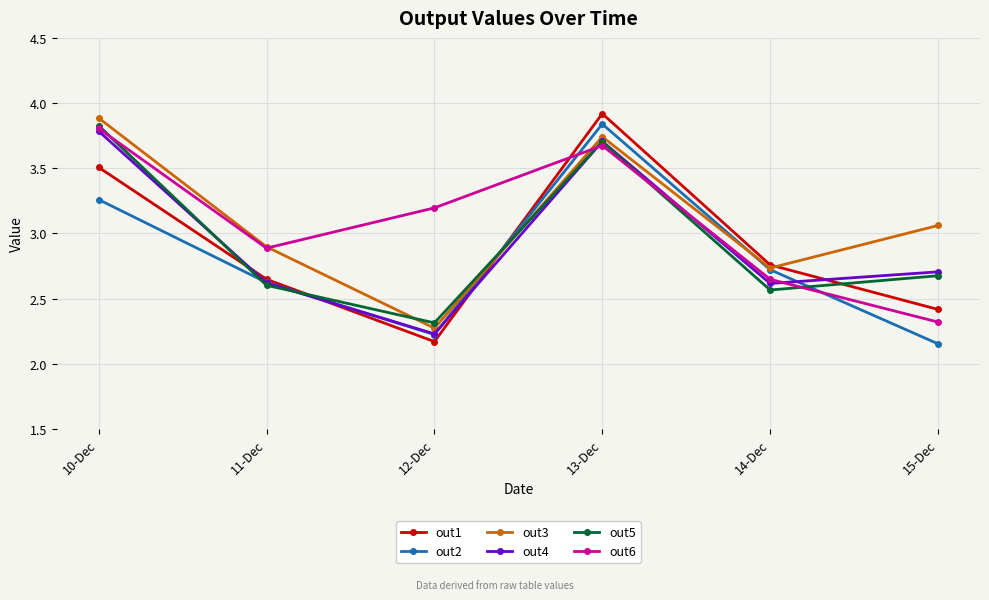

How many lines are shown in the chart?

6